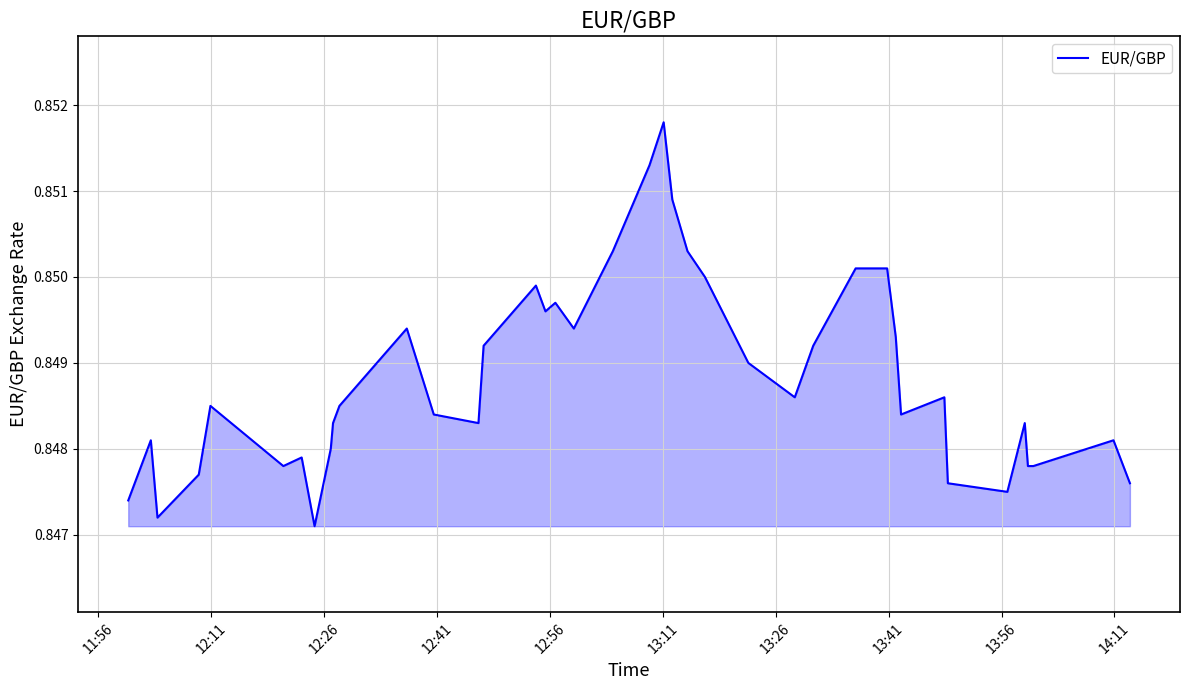

Does the chart have visible grid lines?

Yes